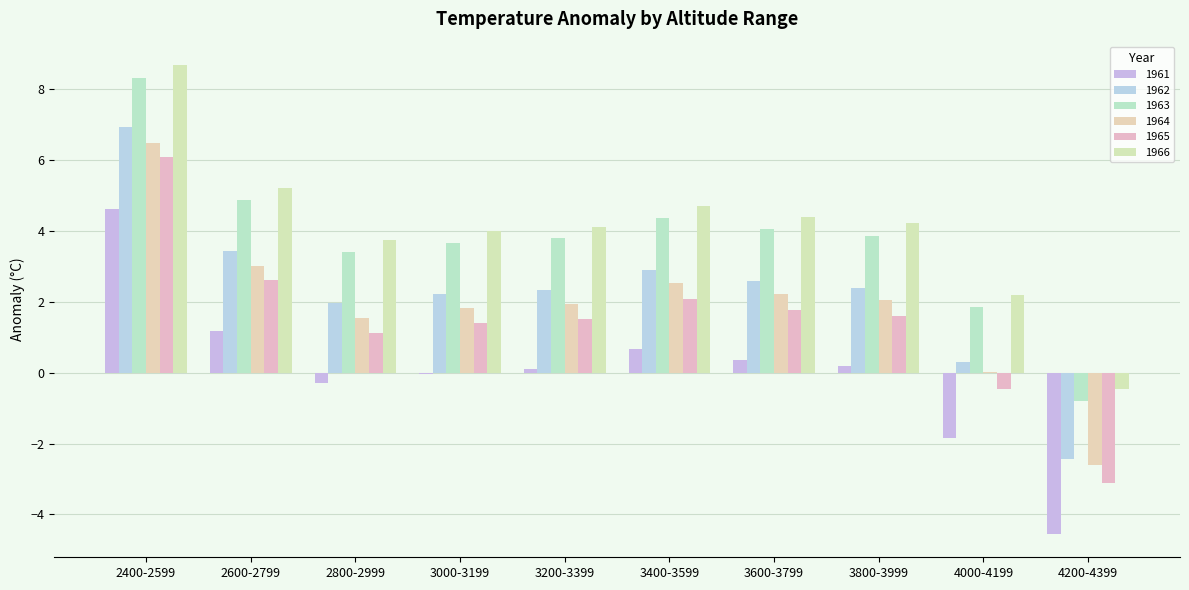

What is the approximate value of 1964 at 2800-2999?

1.6